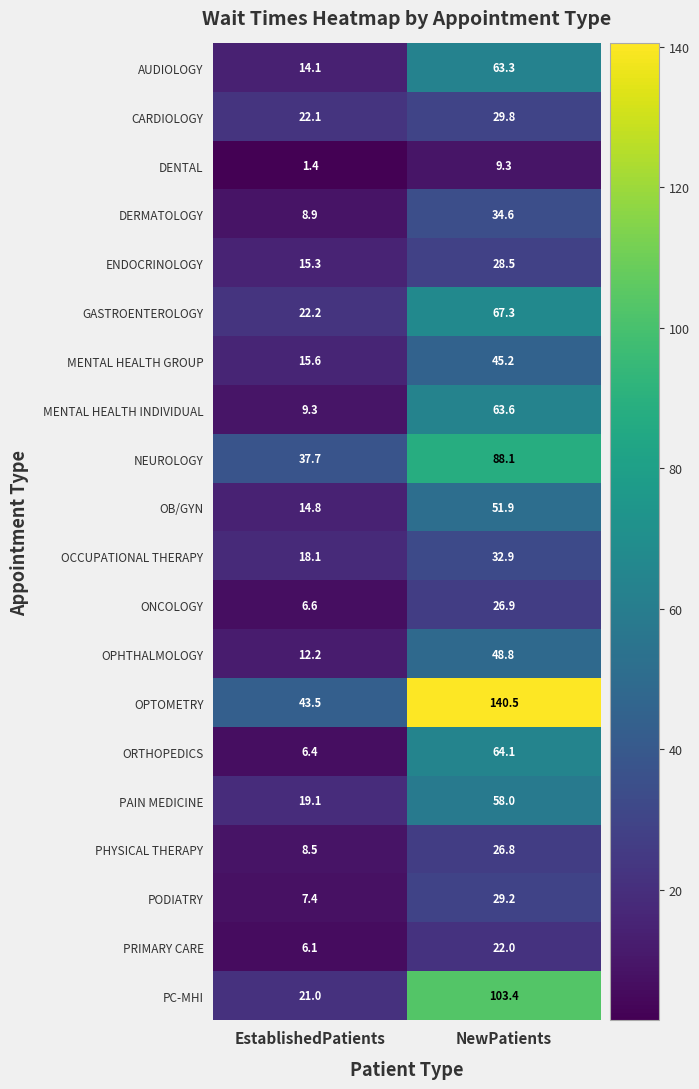

Which series has the largest range (max minus min)?

OPTOMETRY